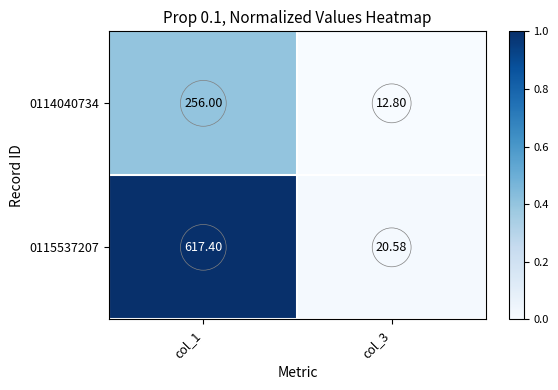

What is the spread (max minus min) of values at col_1?

361.4